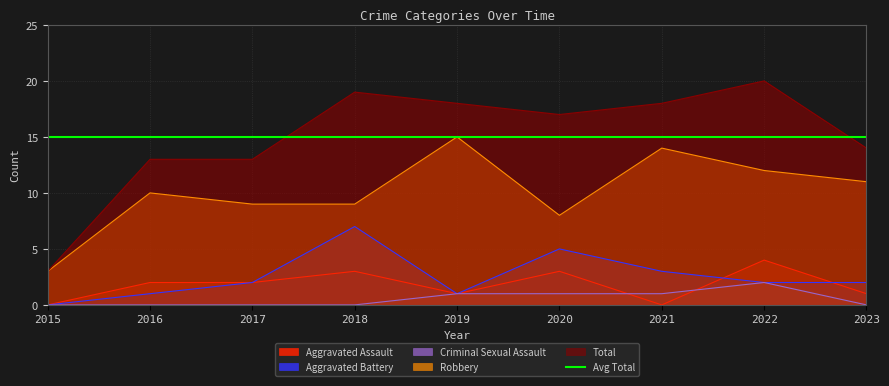

True or false: Total and Aggravated Battery intersect in this chart.

False